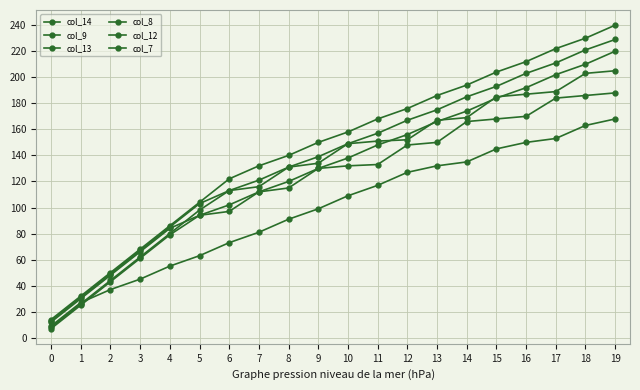

Reading left to right, extract all data points from this chart.

col_14: 14	32	50	68	86	104	122	132	140	150	158	168	176	186	194	204	212	222	230	240
col_9: 9	27	37	45	55	63	73	81	91	99	109	117	127	132	135	145	150	153	163	168
col_13: 13	31	49	67	85	103	113	121	131	139	149	157	167	175	185	193	203	211	221	229
col_8: 8	26	44	62	80	98	113	116	131	134	149	151	152	167	169	185	187	189	203	205
col_12: 12	30	48	66	84	94	102	112	120	130	138	148	156	166	174	184	192	202	210	220
col_7: 7	25	43	61	79	94	97	112	115	130	132	133	148	150	166	168	170	184	186	188